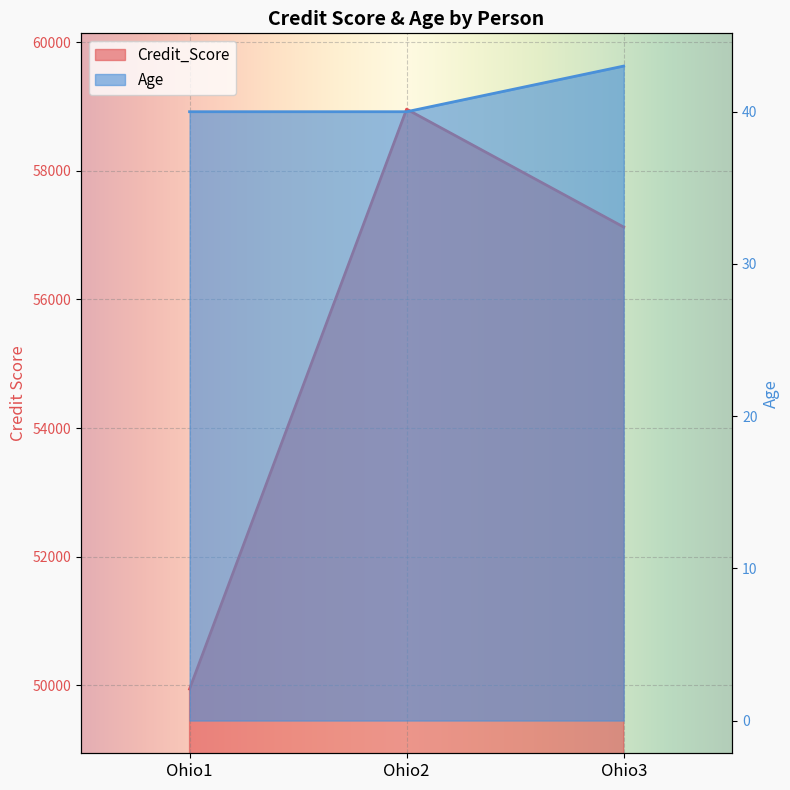

How many values in the Credit_Score series exceed 57125?

1